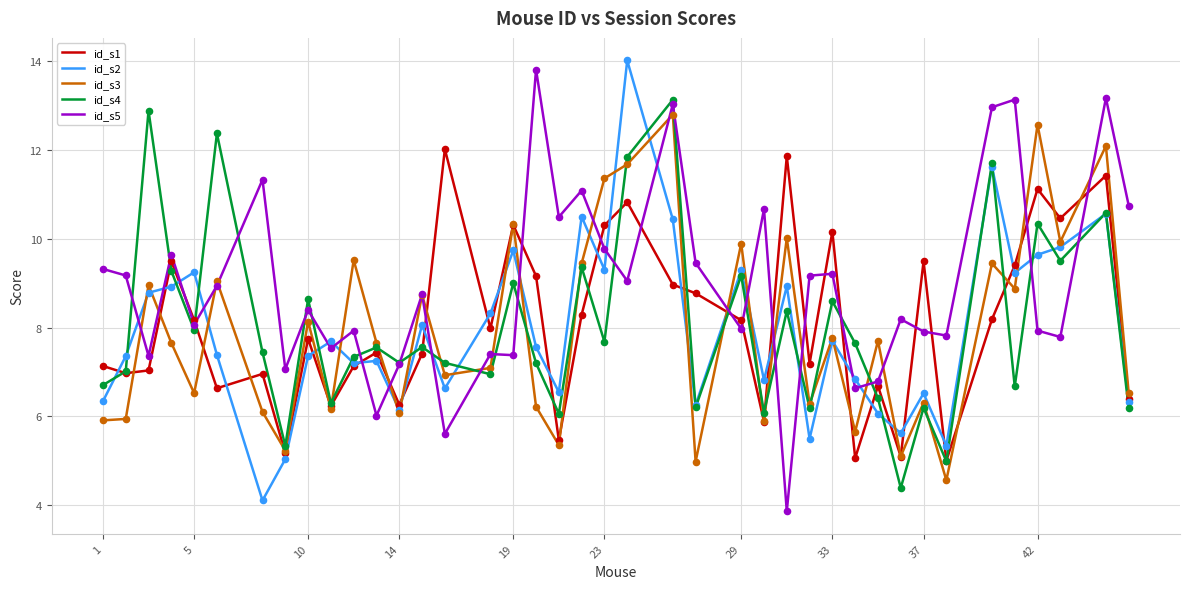

Which series has the largest total across all categories?

id_s5